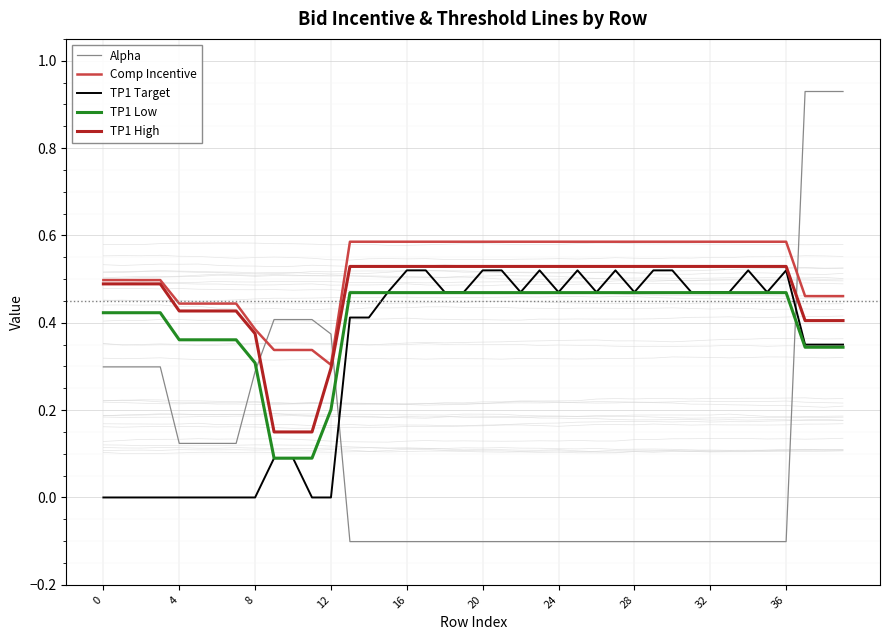

Which series has the widest spread of values?

Alpha